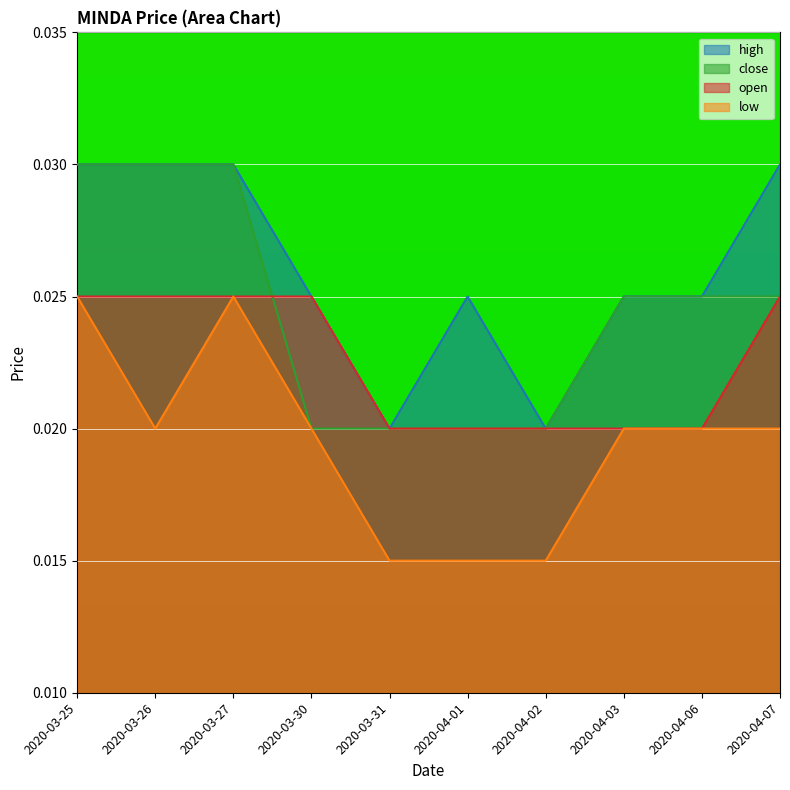

Which label corresponds to the largest value in the chart?

2020-03-25